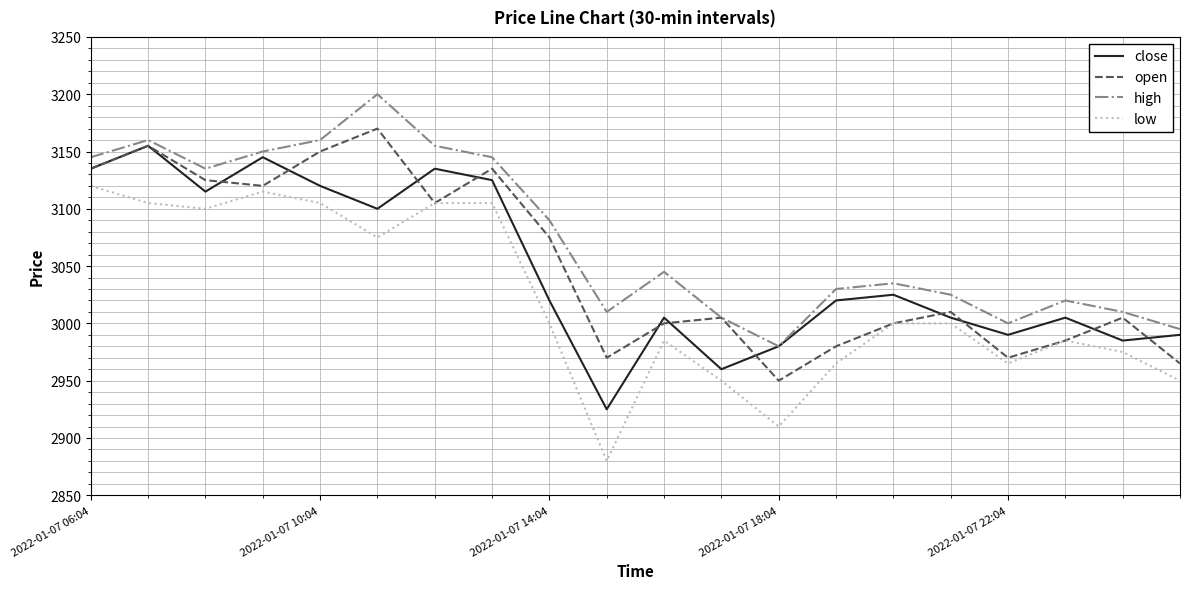

What is the smallest value displayed?

2880